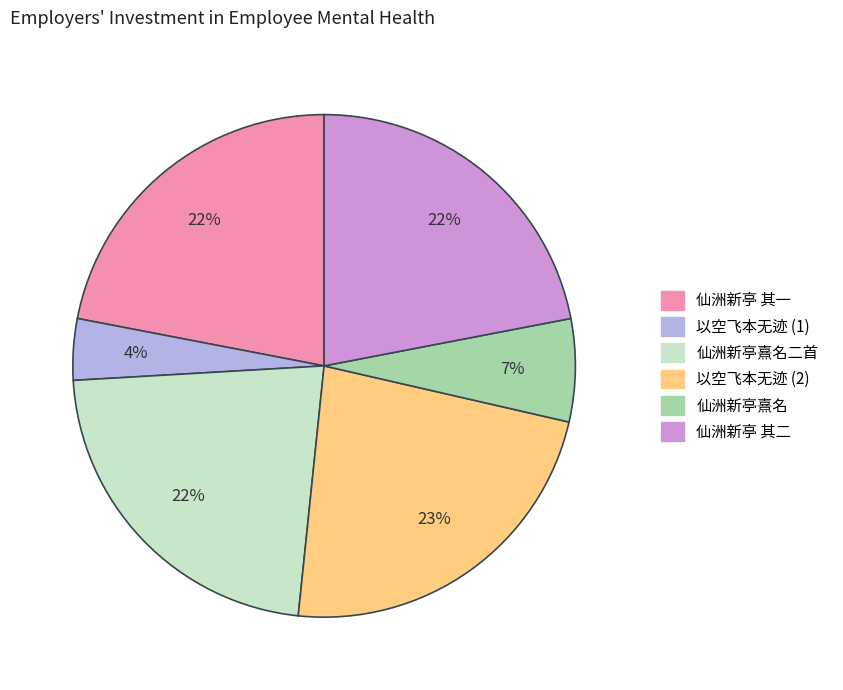

The 仙洲新亭 其一 slice represents 22% of the pie. True or false?

True